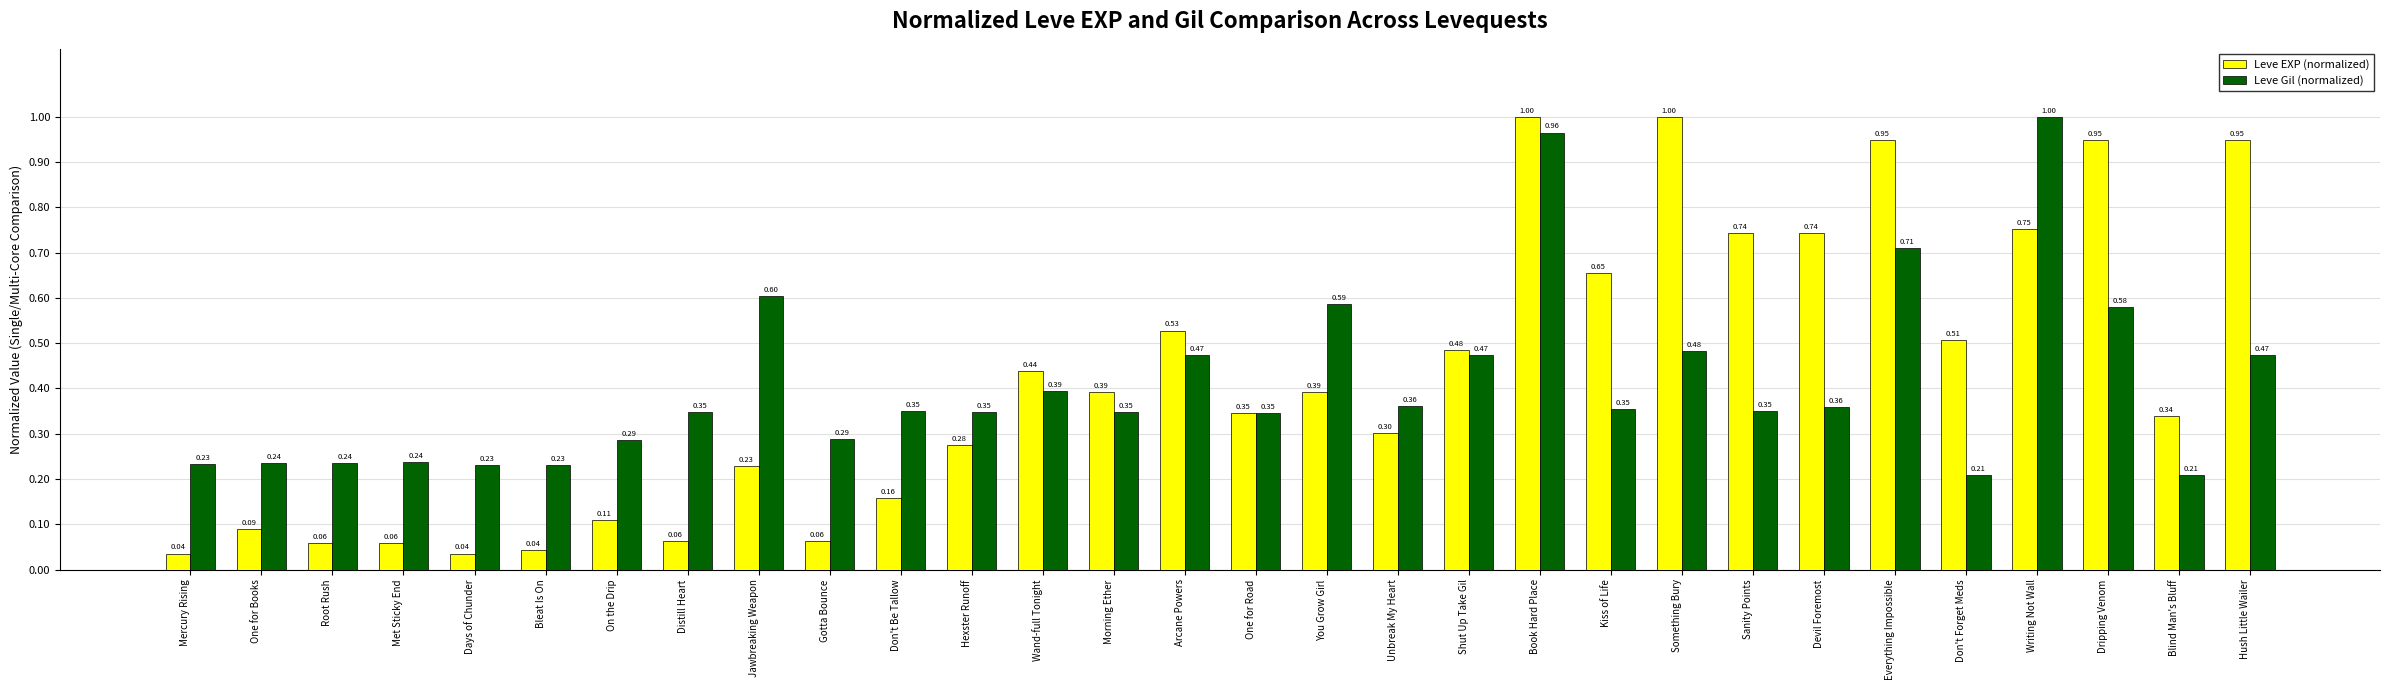

At how many categories does at least one series exceed 0?

30